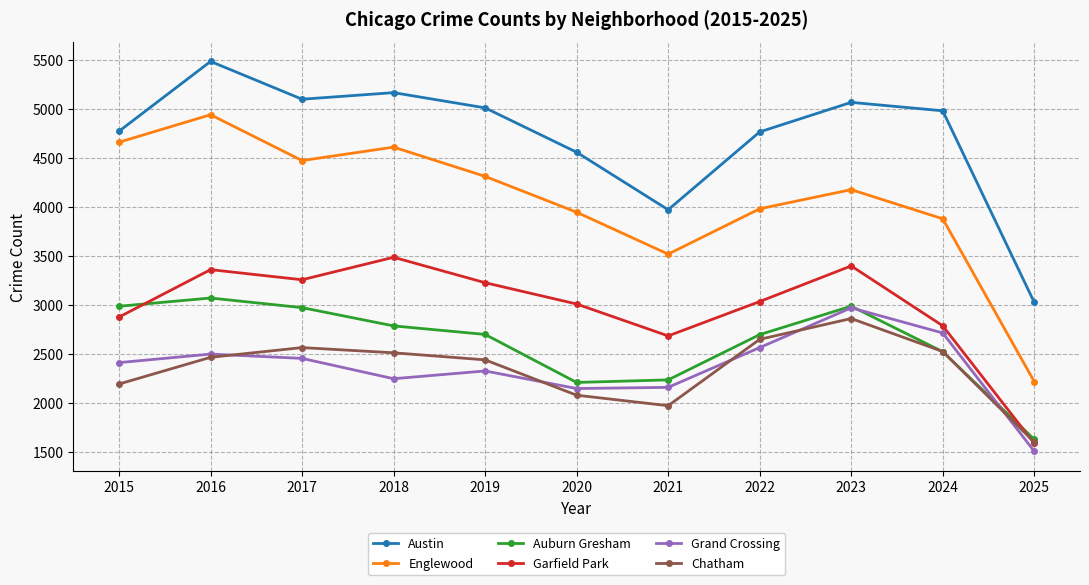

Rank the series at 2015 from lowest to highest value.

Chatham, Grand Crossing, Garfield Park, Auburn Gresham, Englewood, Austin